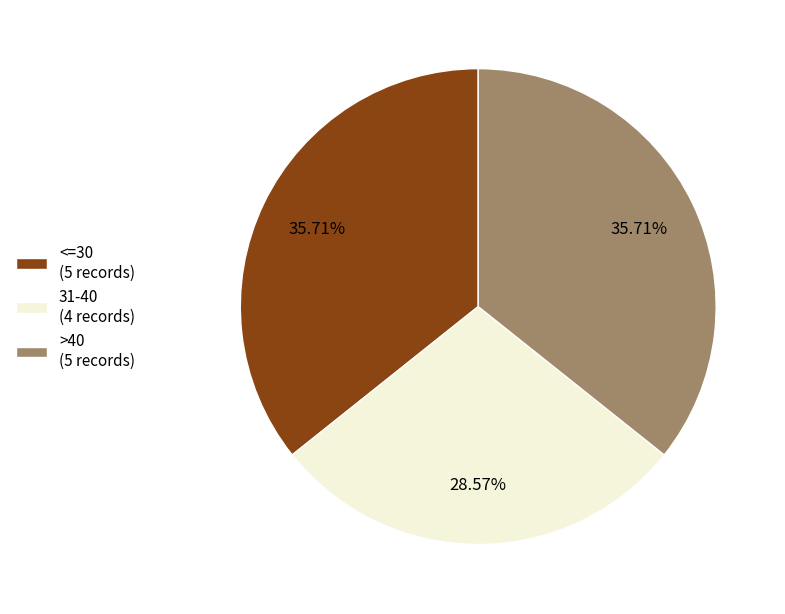

True or false: >40 accounts for 23% of the total.

False